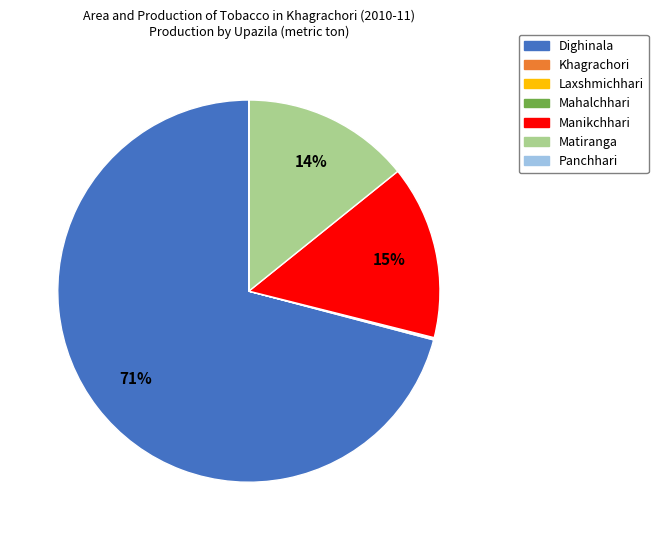

Is it true that Dighinala is 83% of the pie?

False